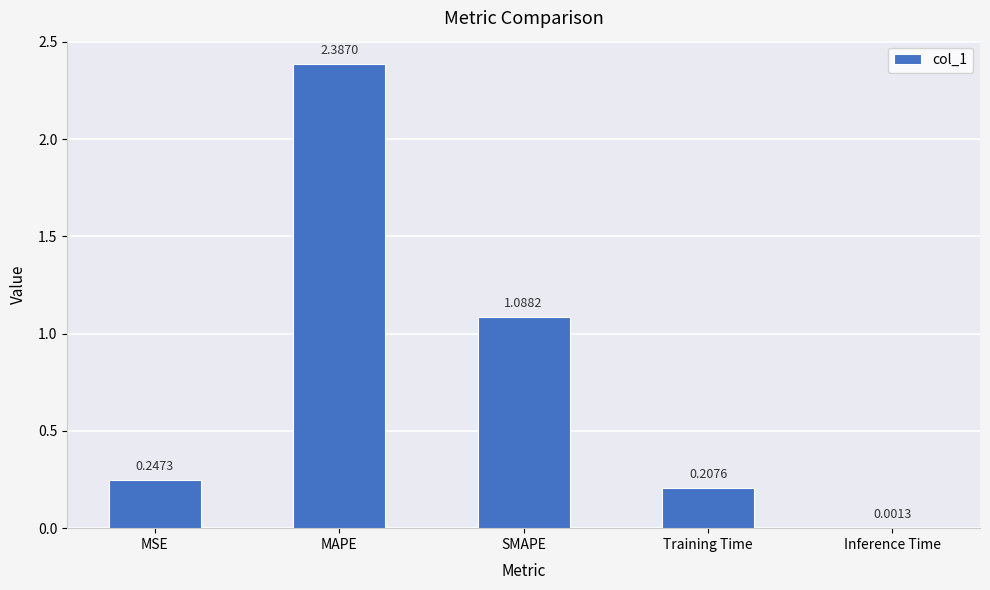

Count the number of categories in the chart.

5